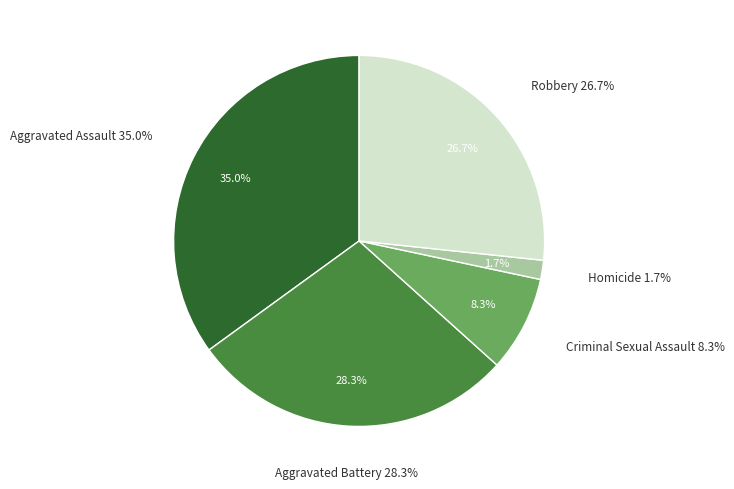

What percentage is the Aggravated Assault slice, to the nearest percent?

35%